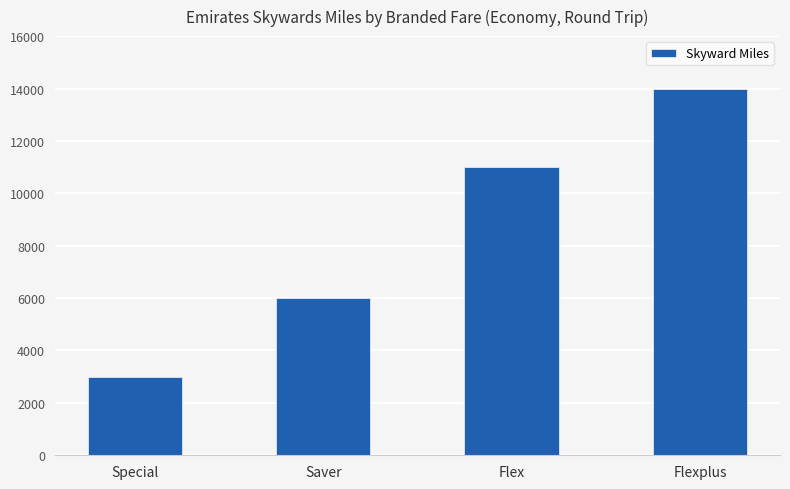

Count the number of data series in this chart.

1